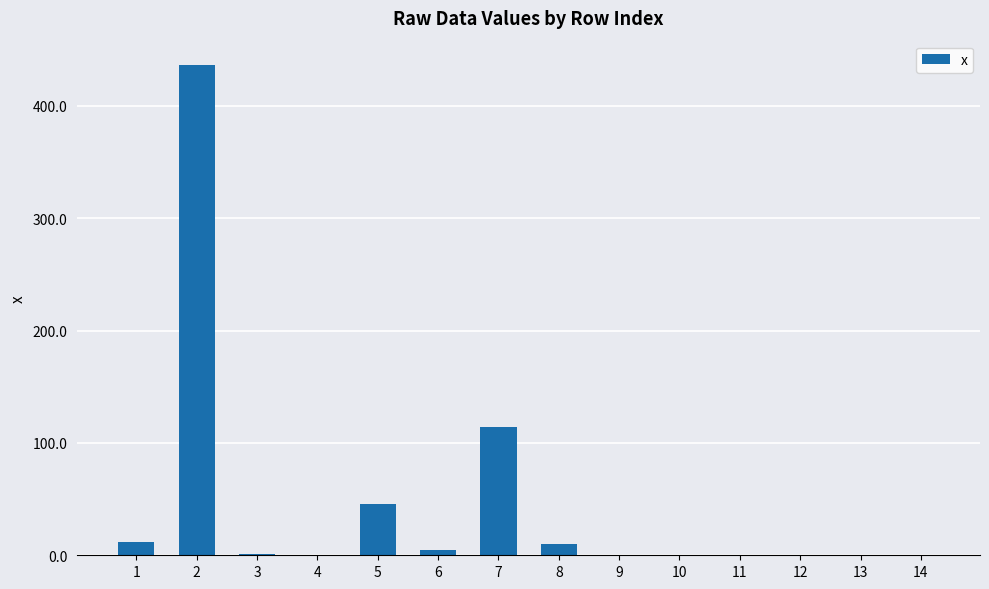

What is the sum of all values?

625.6